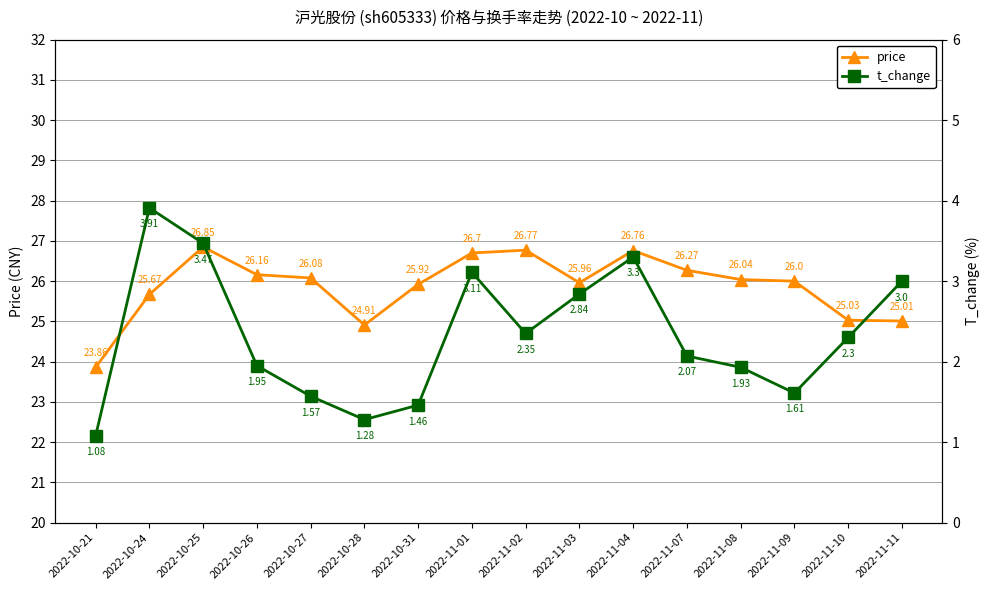

Reading left to right, extract all data points from this chart.

price: 2022-10-21=23.9	2022-10-24=25.7	2022-10-25=26.9	2022-10-26=26.2	2022-10-27=26.1	2022-10-28=24.9	2022-10-31=25.9	2022-11-01=26.7	2022-11-02=26.8	2022-11-03=26.0	2022-11-04=26.8	2022-11-07=26.3	2022-11-08=26.0	2022-11-09=26.0	2022-11-10=25.0	2022-11-11=25.0
t_change: 2022-10-21=1.1	2022-10-24=3.9	2022-10-25=3.5	2022-10-26=1.9	2022-10-27=1.6	2022-10-28=1.3	2022-10-31=1.5	2022-11-01=3.1	2022-11-02=2.4	2022-11-03=2.8	2022-11-04=3.3	2022-11-07=2.1	2022-11-08=1.9	2022-11-09=1.6	2022-11-10=2.3	2022-11-11=3.0